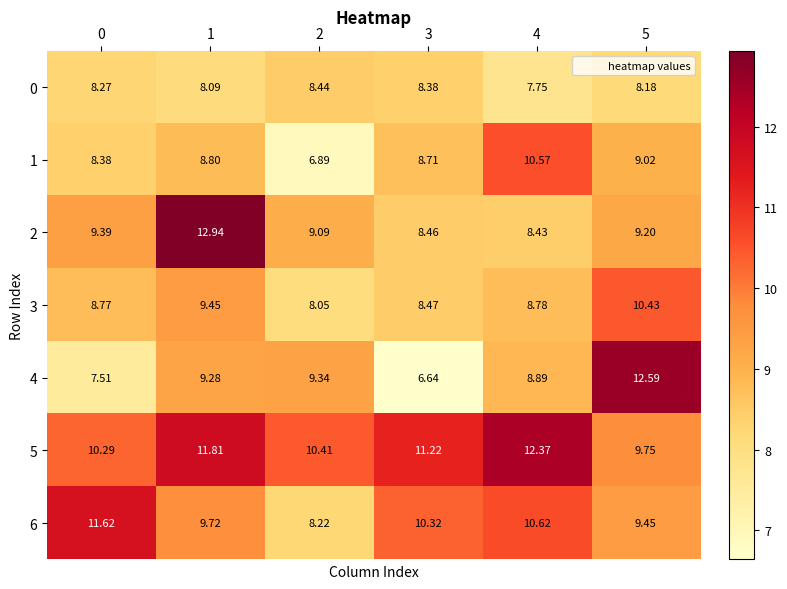

Is the value of 6 at 2 greater than the value of 4 at 3?

Yes